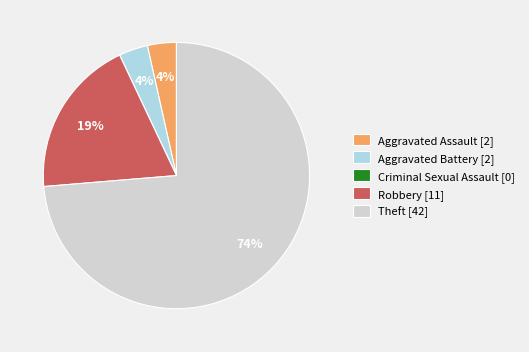

Combined, do Theft and Aggravated Assault account for over 50%?

Yes